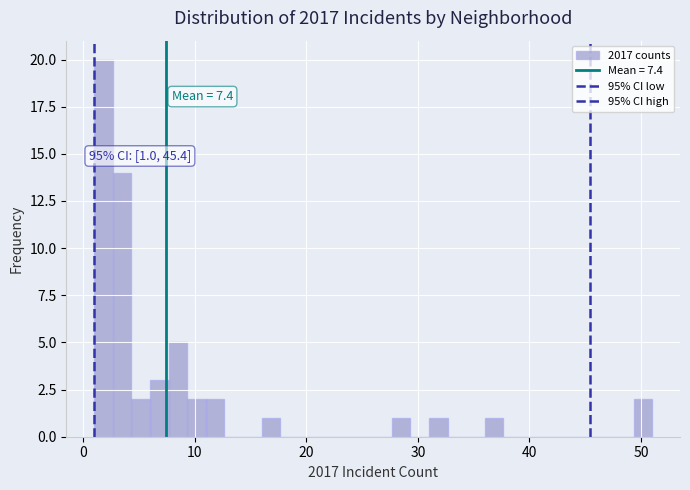

Read against the x-axis, roughly where is the centre of the tallest bar?

2